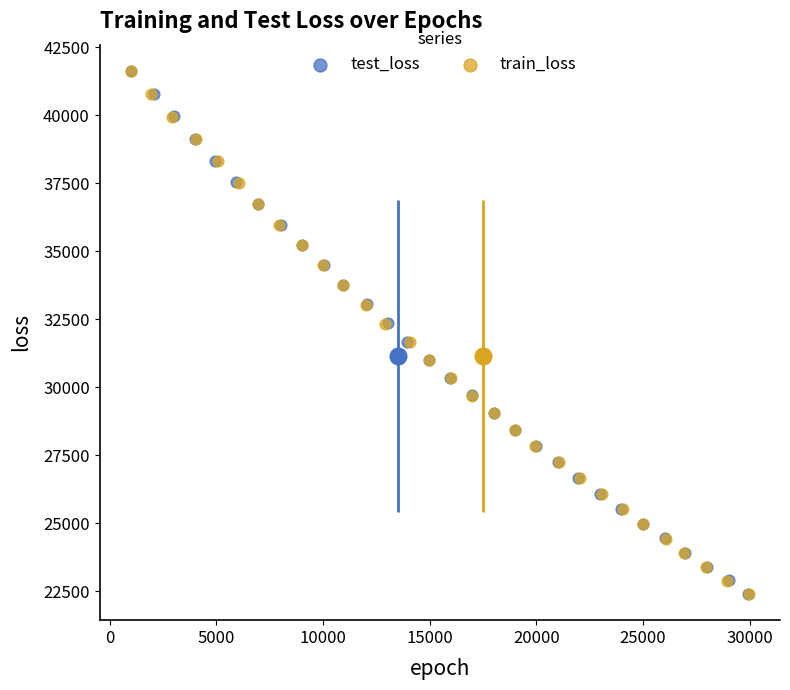

Which series has the largest Y range (max minus min)?

train_loss